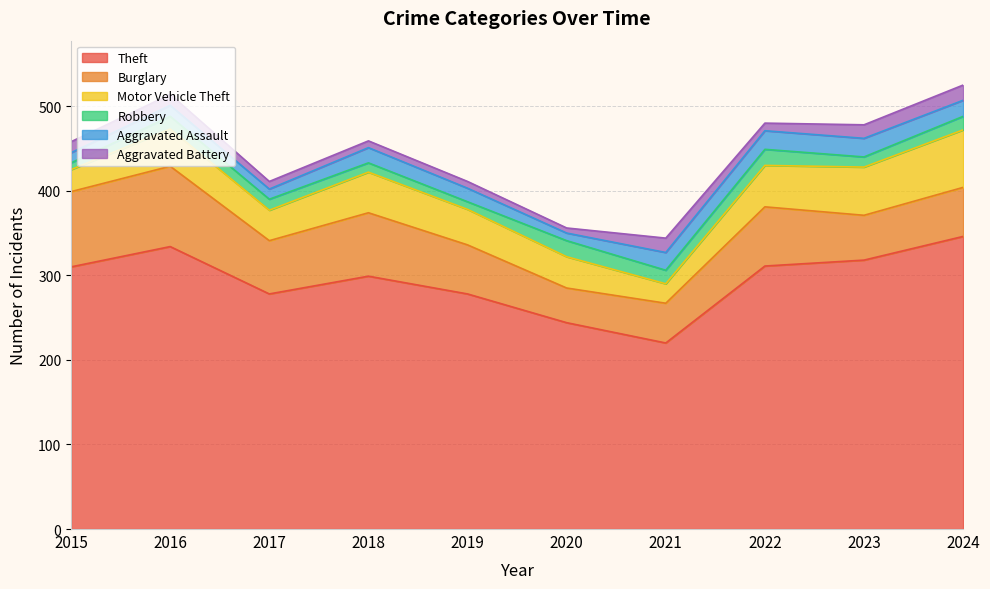

Which series has the widest spread of values?

Theft